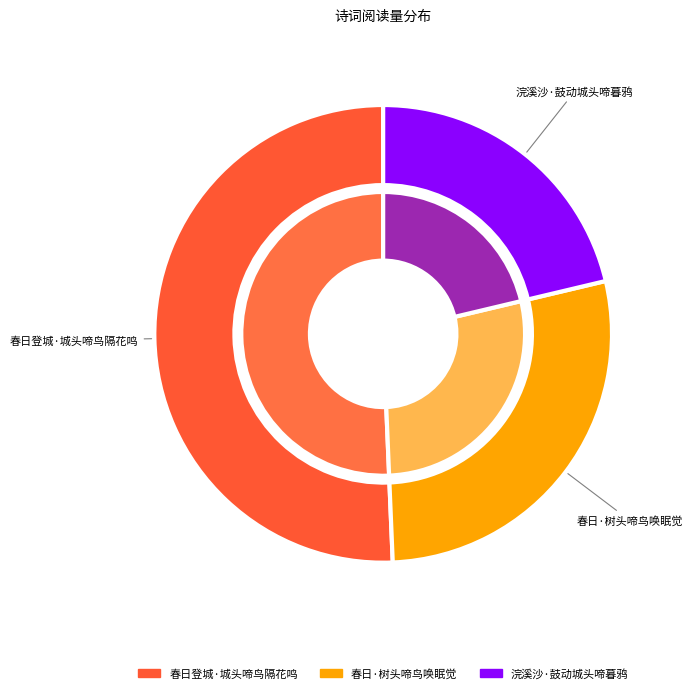

What is the majority slice?

春日登城·城头啼鸟隔花鸣